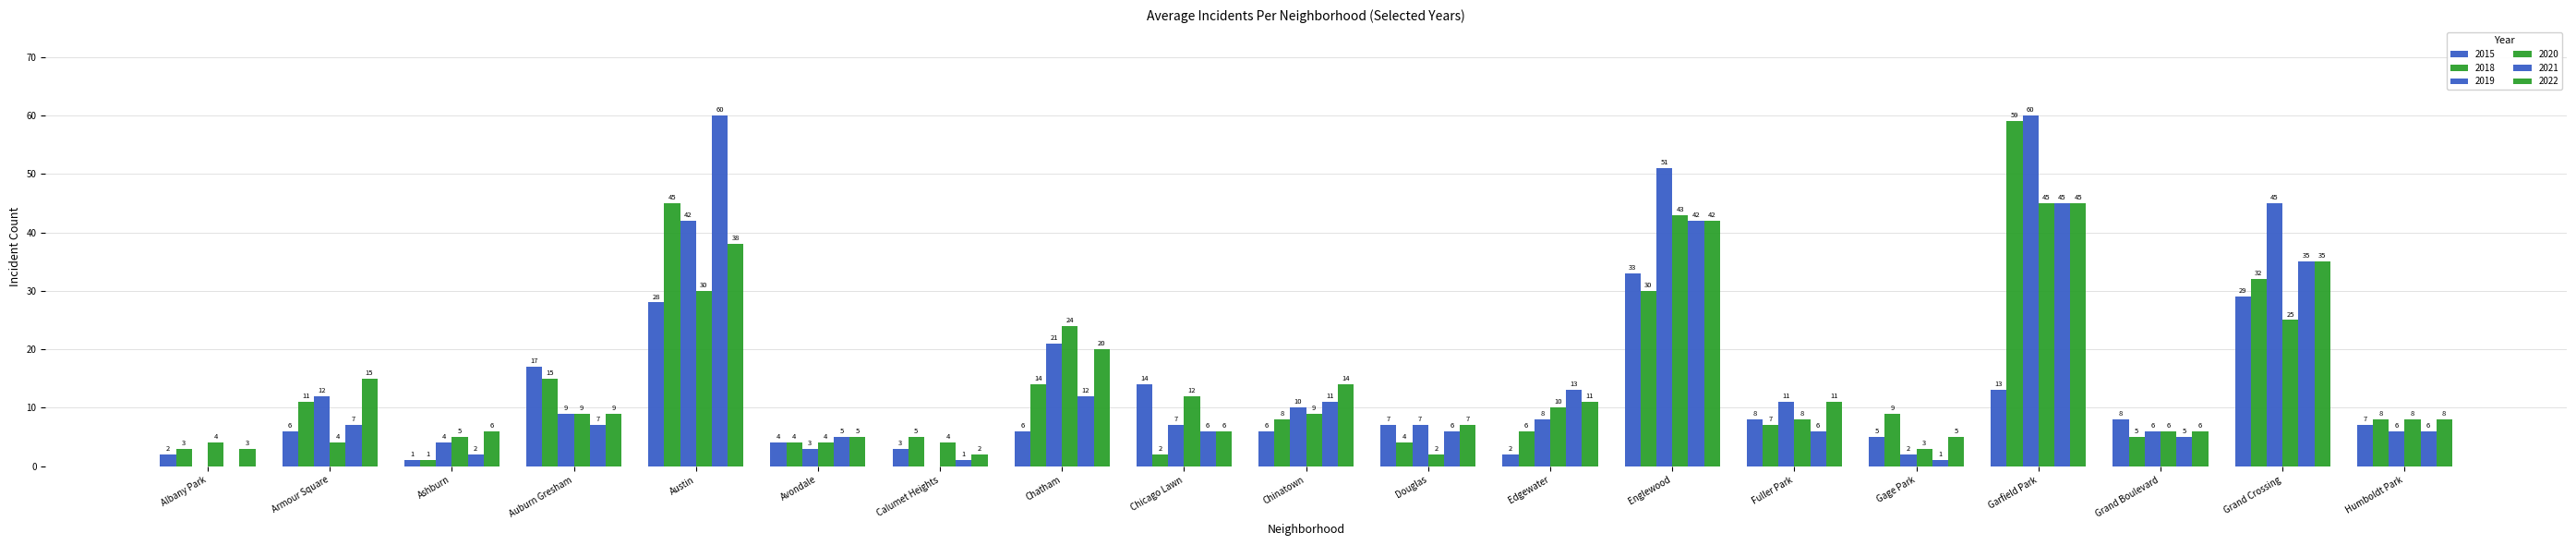

What position from the left is Albany Park?

1